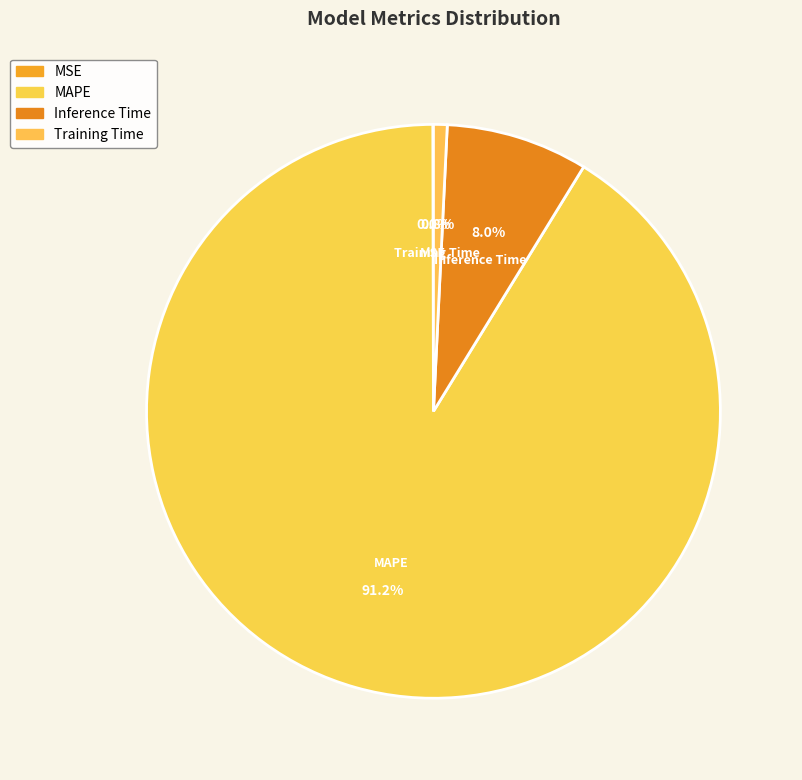

What percentage is the Training Time slice, to the nearest percent?

1%